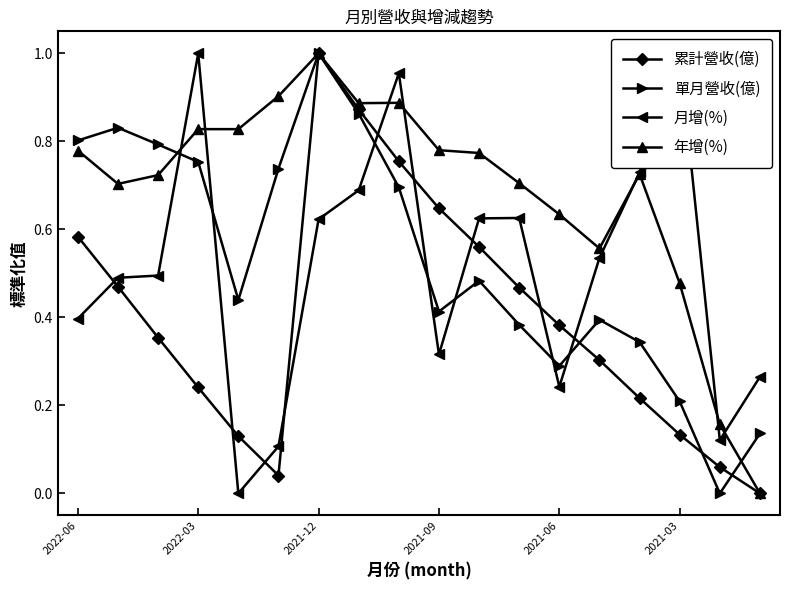

Which series has the largest total across all categories?

年增(%)